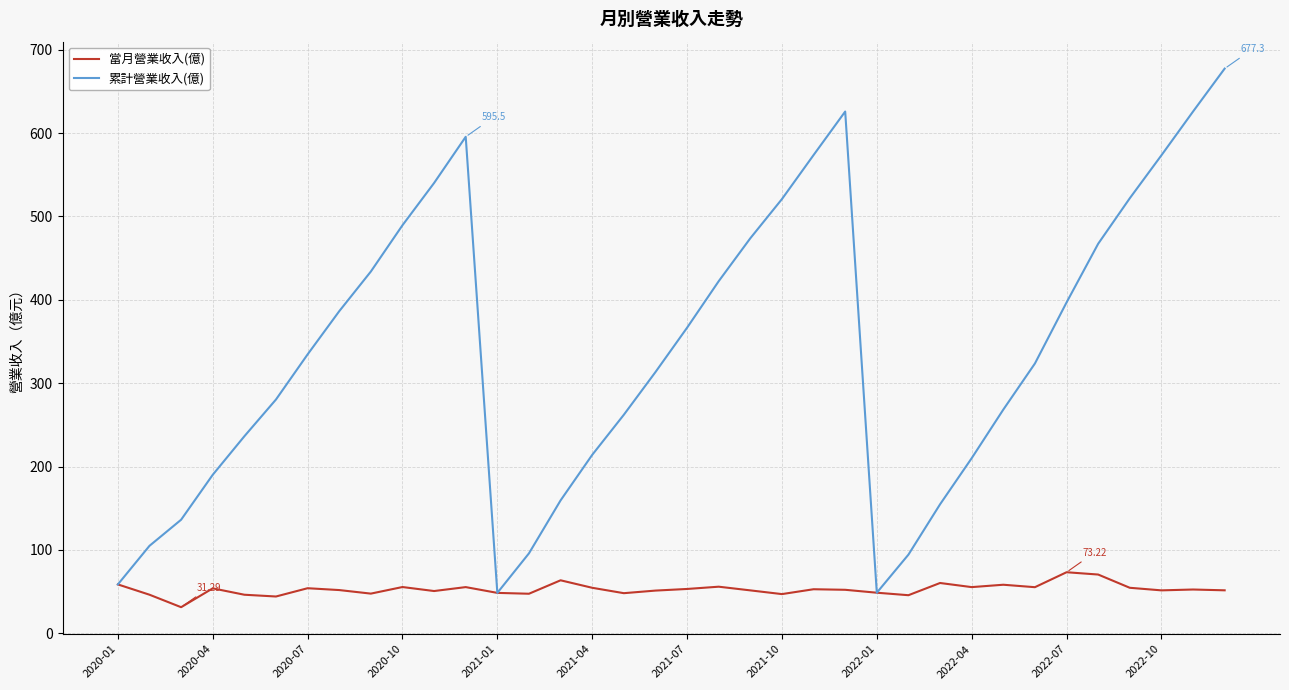

Rank the series by their maximum value, from highest to lowest.

累計營業收入(億), 當月營業收入(億)